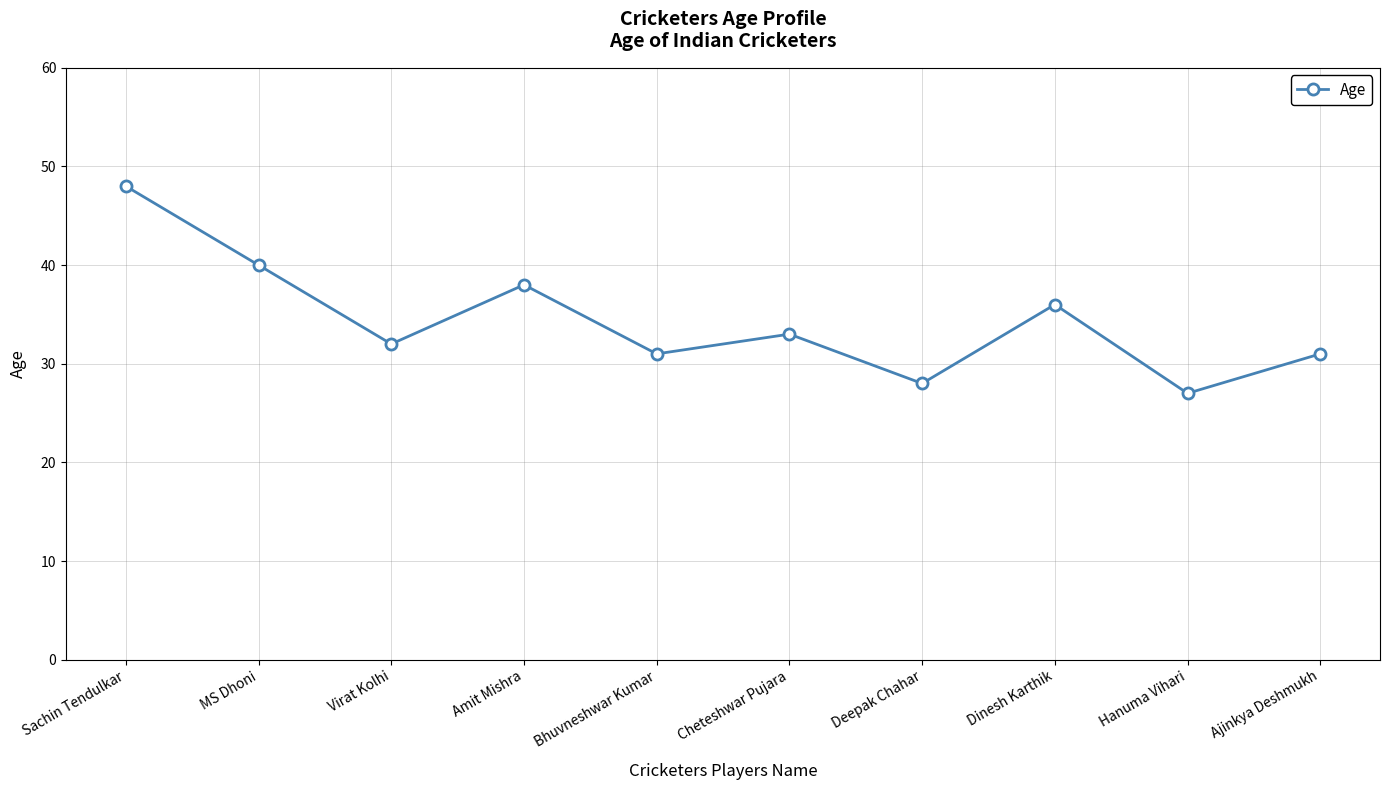

At which category does the data reach its first local valley?

Virat Kolhi